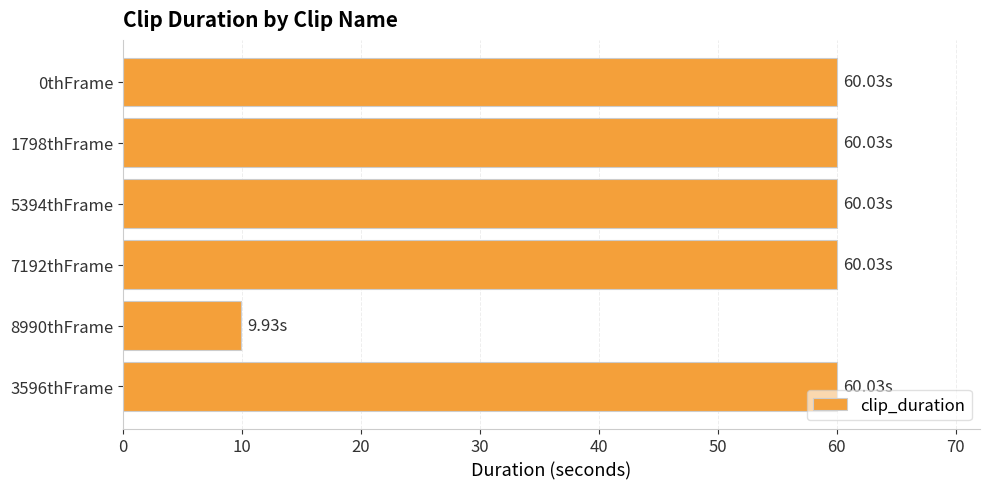

What is the maximum value shown in the chart?

60.0